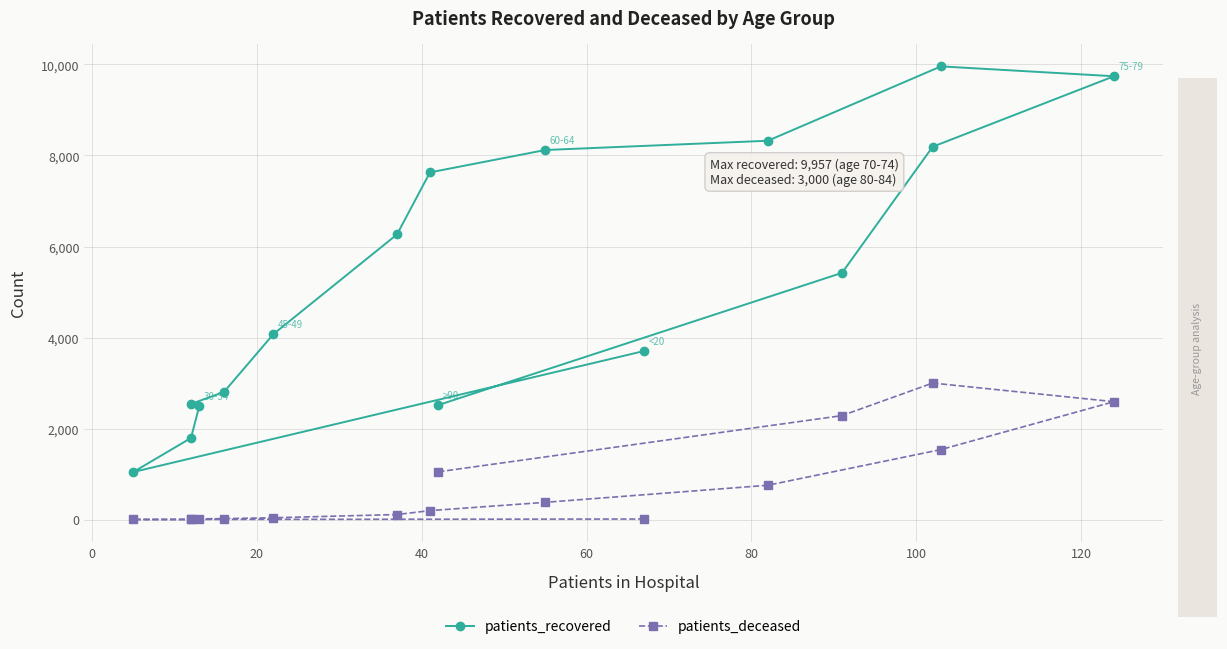

What is the label of the 3rd point from the left?

20